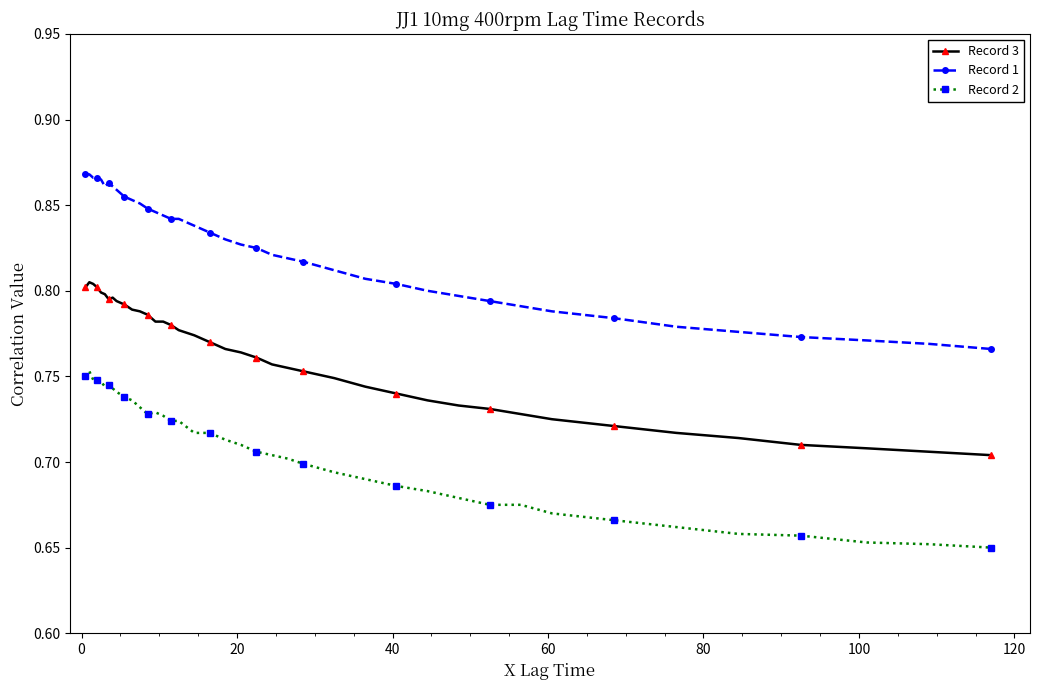

How many Record 3 values are between 0 and 1?

40